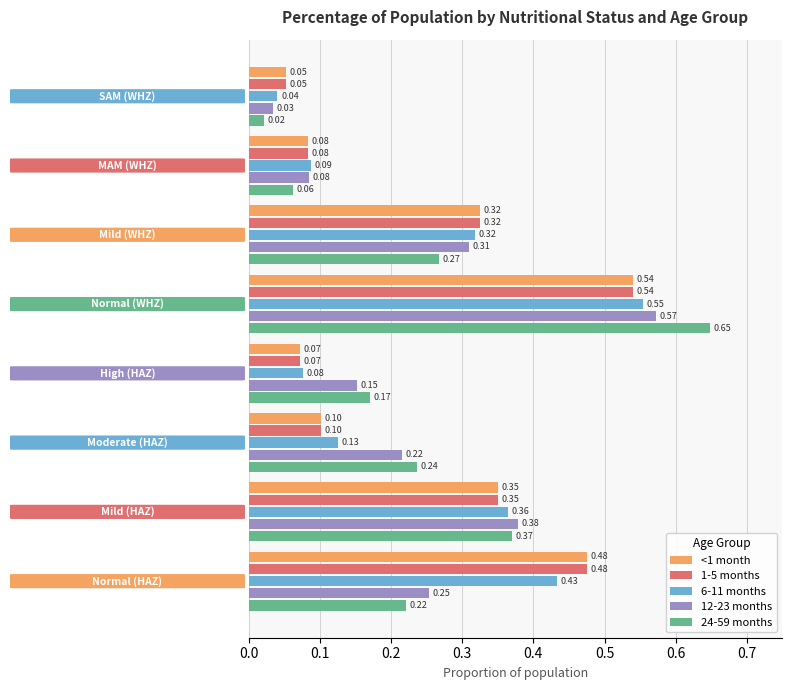

Which series has the largest range (max minus min)?

24-59 months